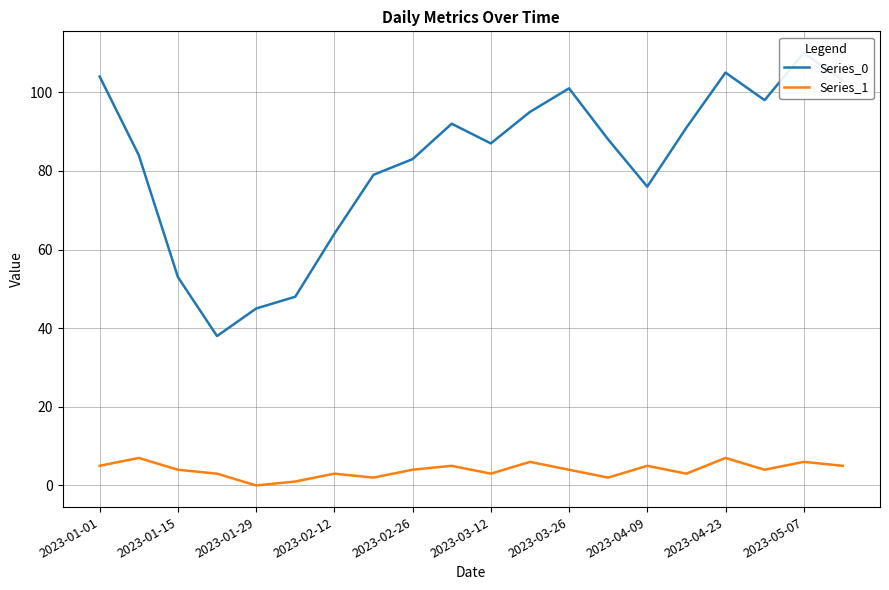

Rank the series by their average value, from lowest to highest.

Series_1, Series_0